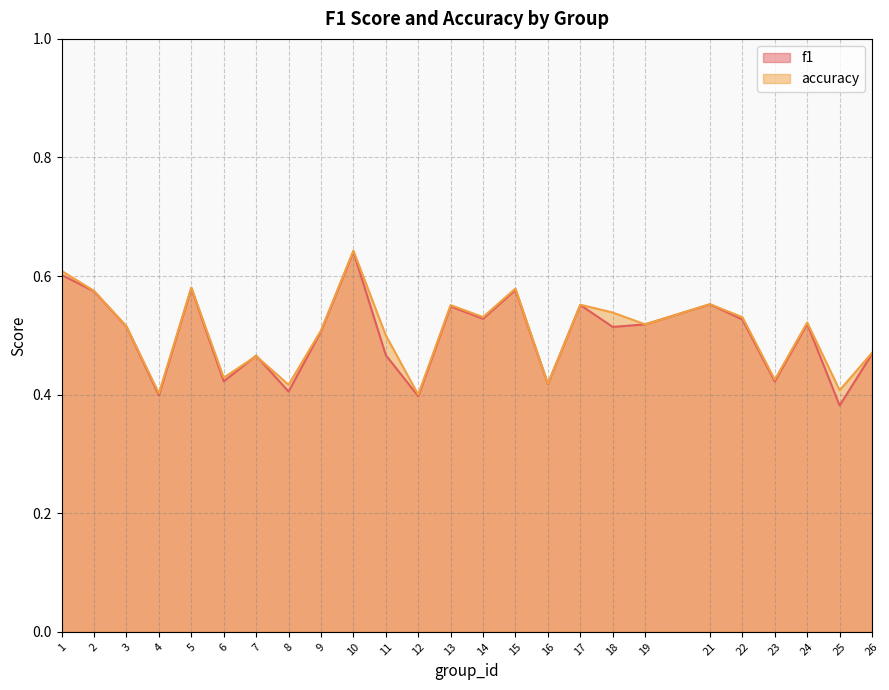

Reading right to left, transcribe all the data shown in this chart.

f1: 0.5	0.4	0.5	0.4	0.5	0.6	0.5	0.5	0.6	0.4	0.6	0.5	0.5	0.4	0.5	0.6	0.5	0.4	0.5	0.4	0.6	0.4	0.5	0.6	0.6
accuracy: 0.5	0.4	0.5	0.4	0.5	0.6	0.5	0.5	0.6	0.4	0.6	0.5	0.6	0.4	0.5	0.6	0.5	0.4	0.5	0.4	0.6	0.4	0.5	0.6	0.6